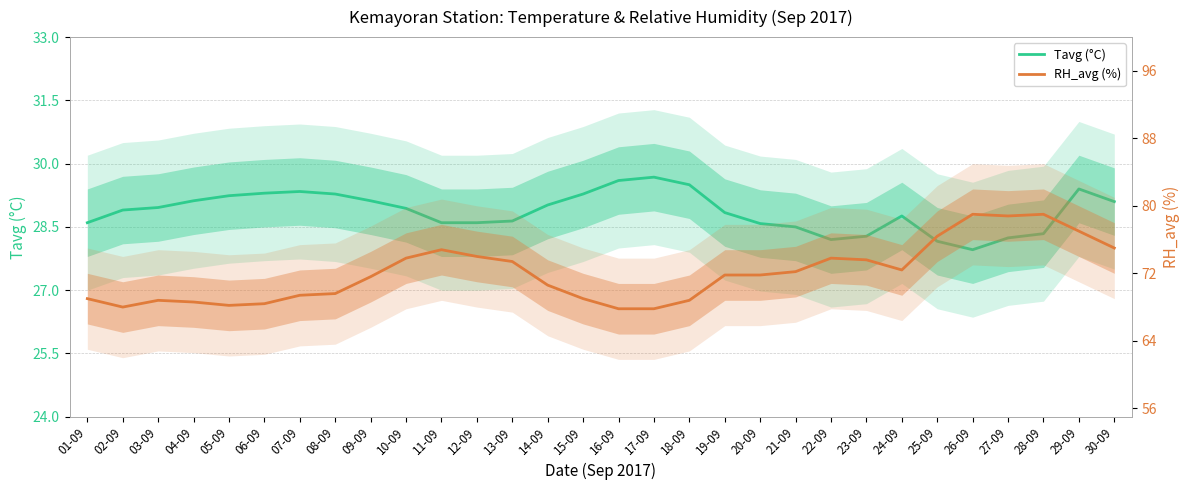

Reading left to right, list all the values displayed in this chart.

Tavg (°C): 28.6	28.9	29.0	29.1	29.2	29.3	29.3	29.3	29.1	28.9	28.6	28.6	28.6	29.0	29.3	29.6	29.7	29.5	28.8	28.6	28.5	28.2	28.3	28.8	28.2	28.0	28.2	28.3	29.4	29.1
RH_avg (%): 69.0	68.0	68.8	68.6	68.2	68.4	69.4	69.6	71.6	73.8	74.8	74.0	73.4	70.6	69.0	67.8	67.8	68.8	71.8	71.8	72.2	73.8	73.6	72.4	76.4	79.0	78.8	79.0	77.0	75.0